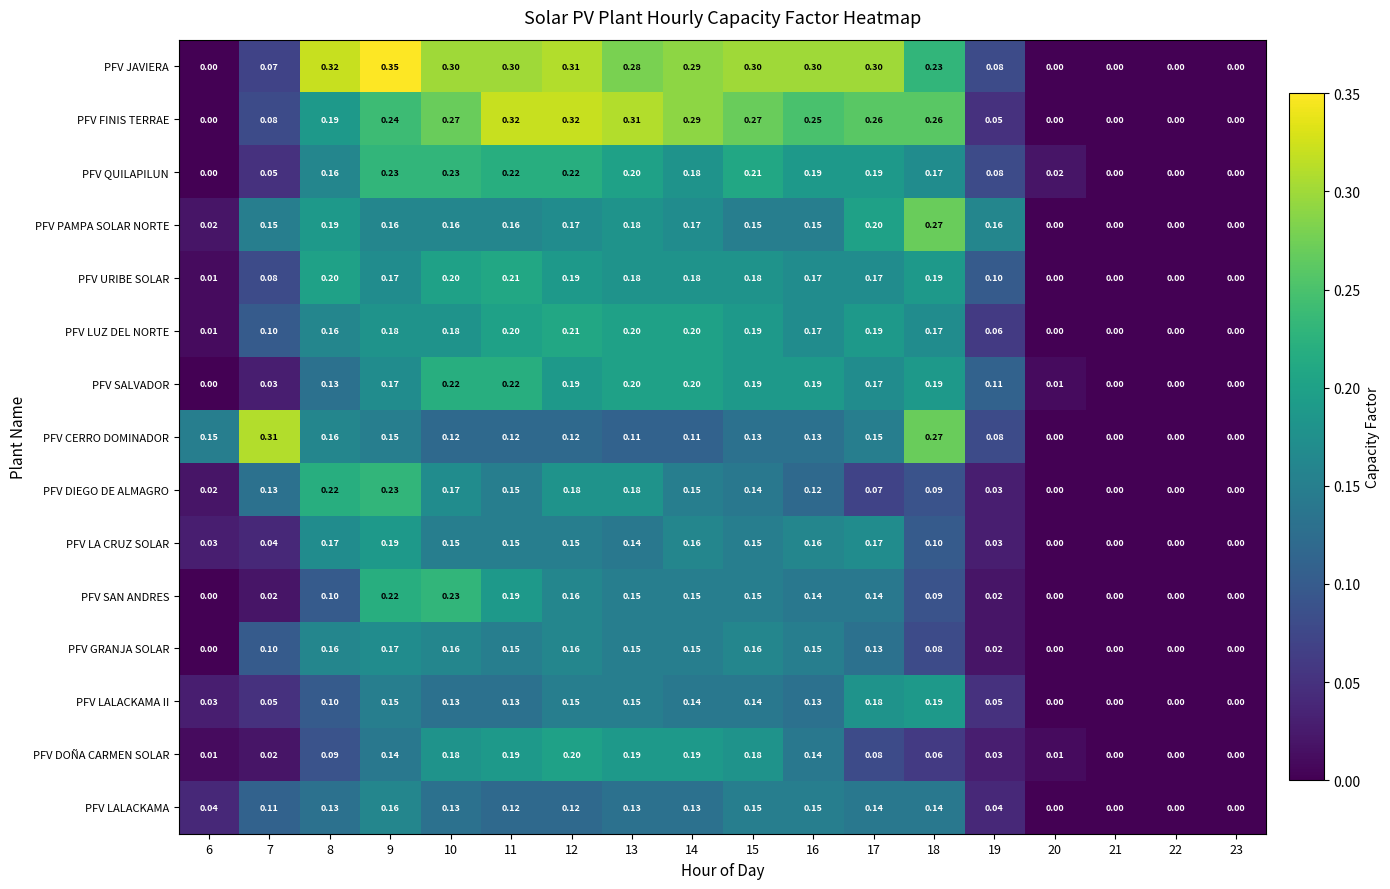

Which series changed the most between 10 and 21?

PFV JAVIERA